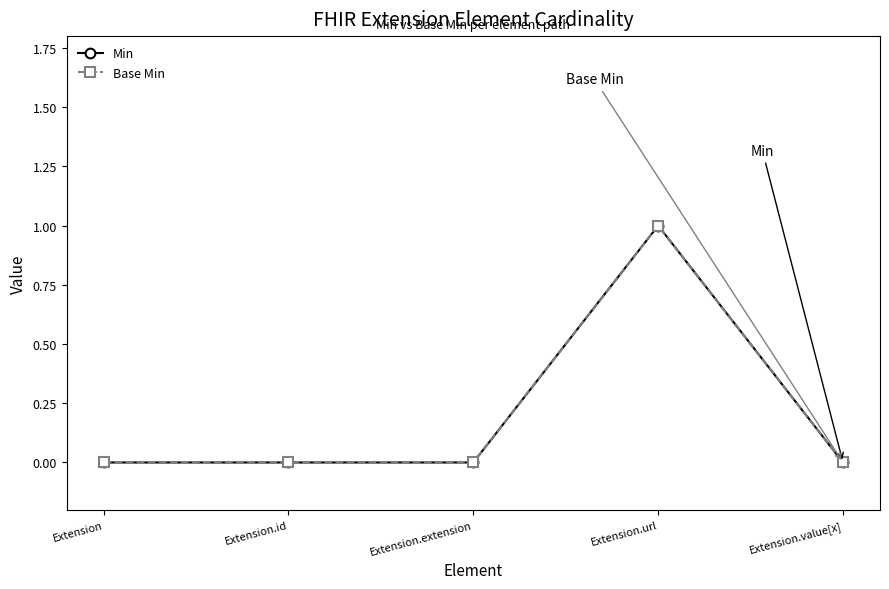

True or false: Base Min and Min intersect in this chart.

False